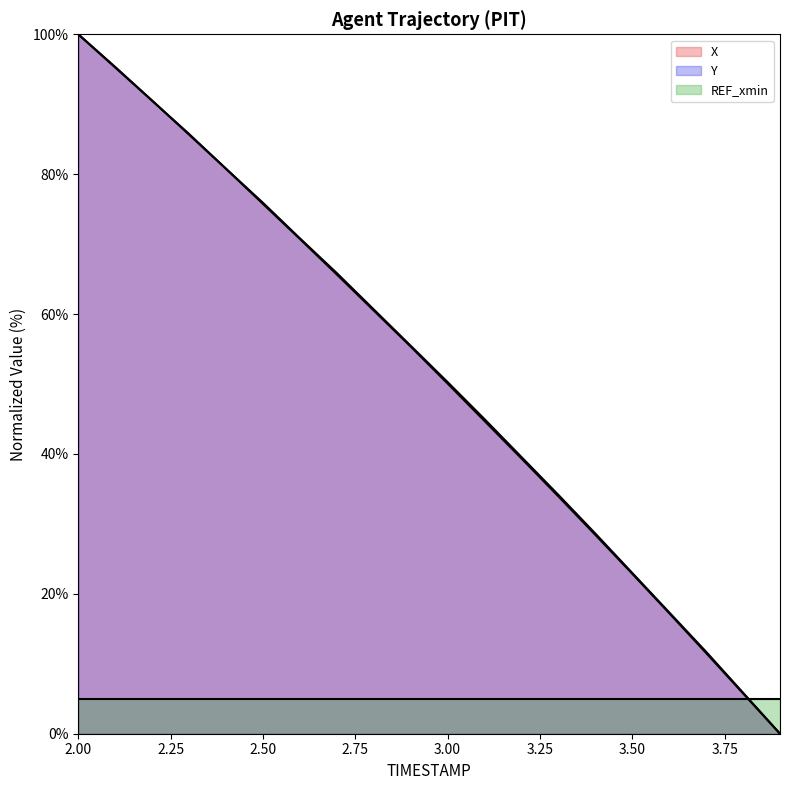

How many times do Y and X cross each other?

1